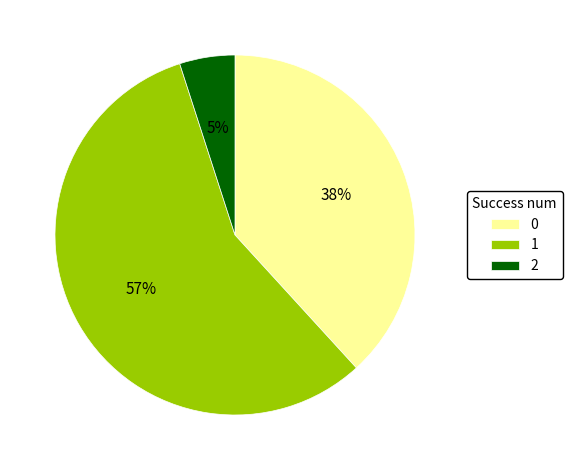

How many segments does this pie chart have?

3